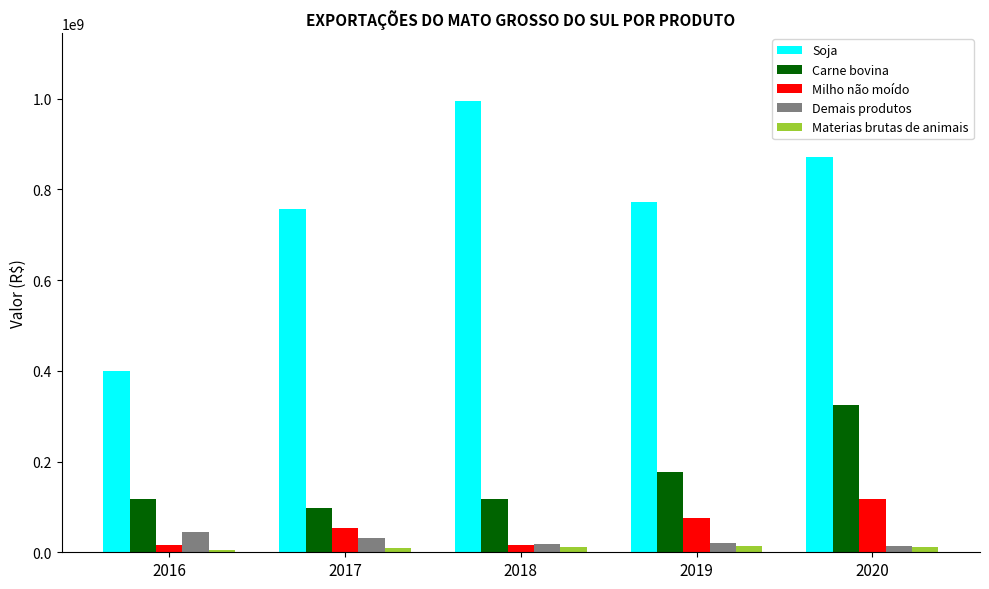

What is the sum of the Milho não moído values at 2019 and 2020?

193800000